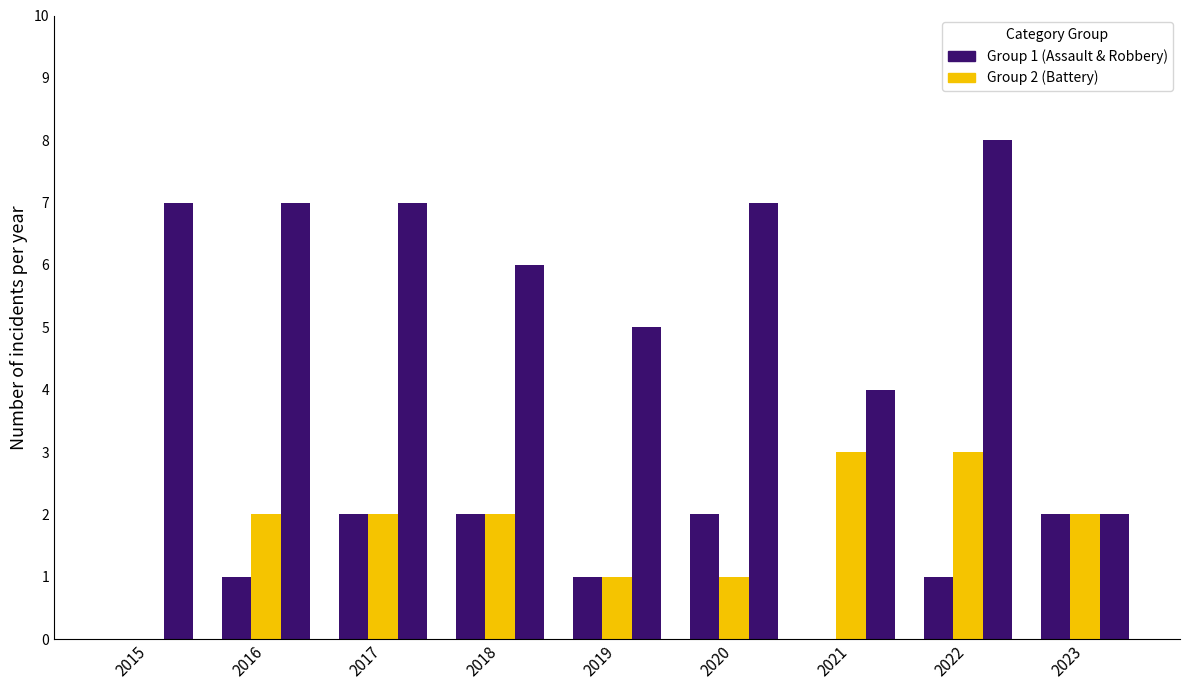

At which category does the chart reach its minimum across all series?

2015